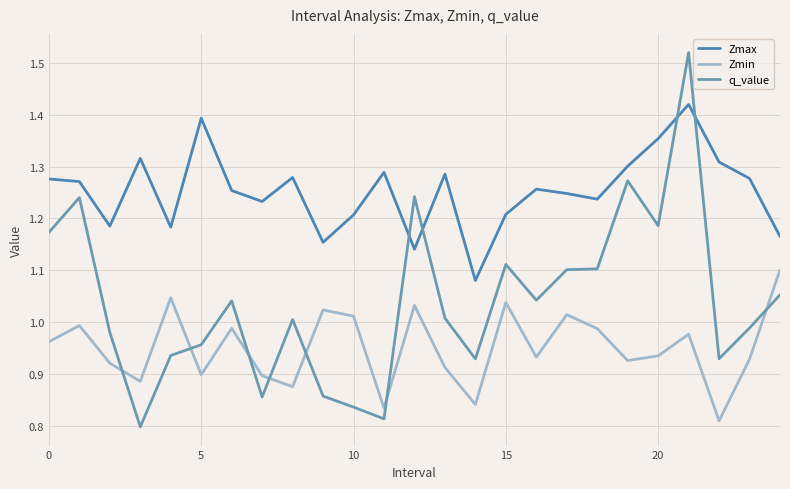

Reading right to left, what are all the values shown in this chart?

Zmax: 1.2	1.3	1.3	1.4	1.4	1.3	1.2	1.2	1.3	1.2	1.1	1.3	1.1	1.3	1.2	1.2	1.3	1.2	1.3	1.4	1.2	1.3	1.2	1.3	1.3
Zmin: 1.1	0.9	0.8	1.0	0.9	0.9	1.0	1.0	0.9	1.0	0.8	0.9	1.0	0.8	1.0	1.0	0.9	0.9	1.0	0.9	1.0	0.9	0.9	1.0	1.0
q_value: 1.1	1.0	0.9	1.5	1.2	1.3	1.1	1.1	1.0	1.1	0.9	1.0	1.2	0.8	0.8	0.9	1.0	0.9	1.0	1.0	0.9	0.8	1.0	1.2	1.2